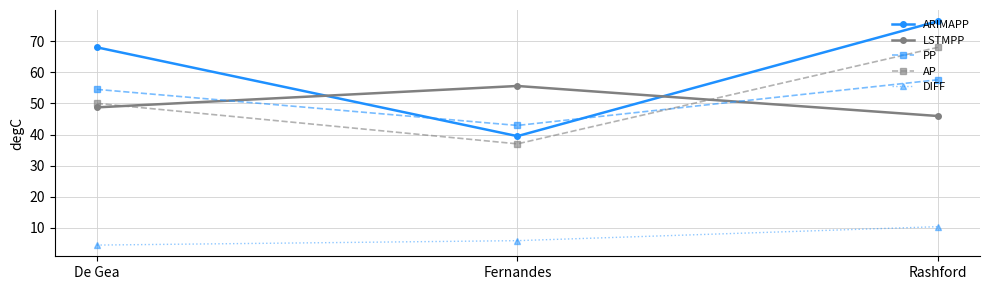

Reading right to left, extract all data points from this chart.

ARIMAPP: 76.4	39.5	68.0
LSTMPP: 45.9	55.6	48.7
PP: 57.6	42.9	54.5
AP: 68.0	37.0	50.0
DIFF: 10.4	5.9	4.5